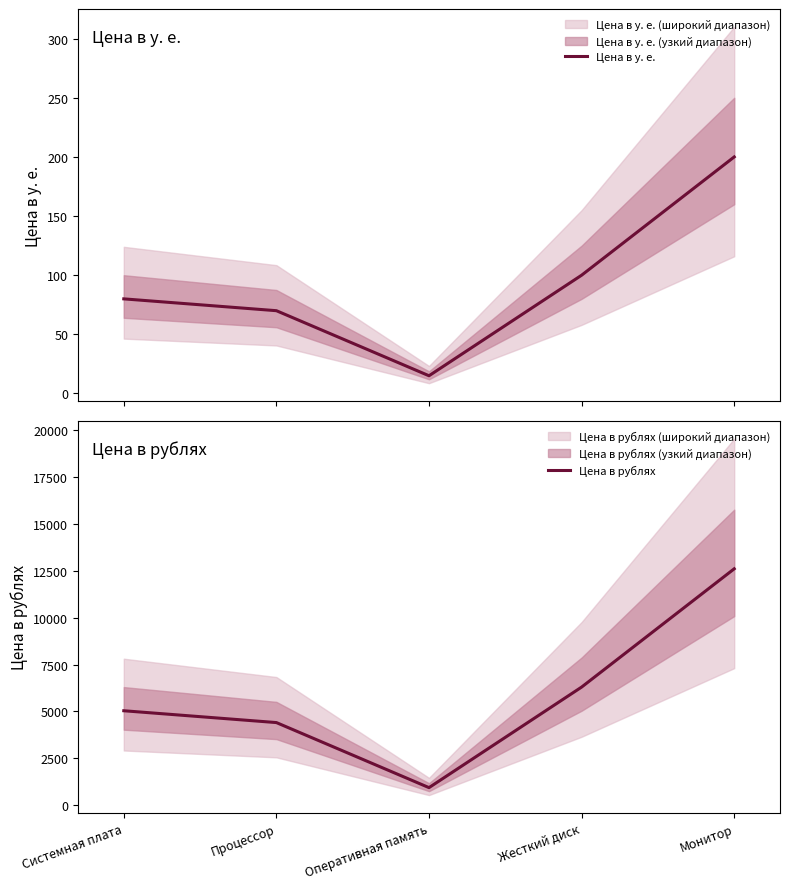

What is the difference between the highest and lowest values at Системная плата?

4960